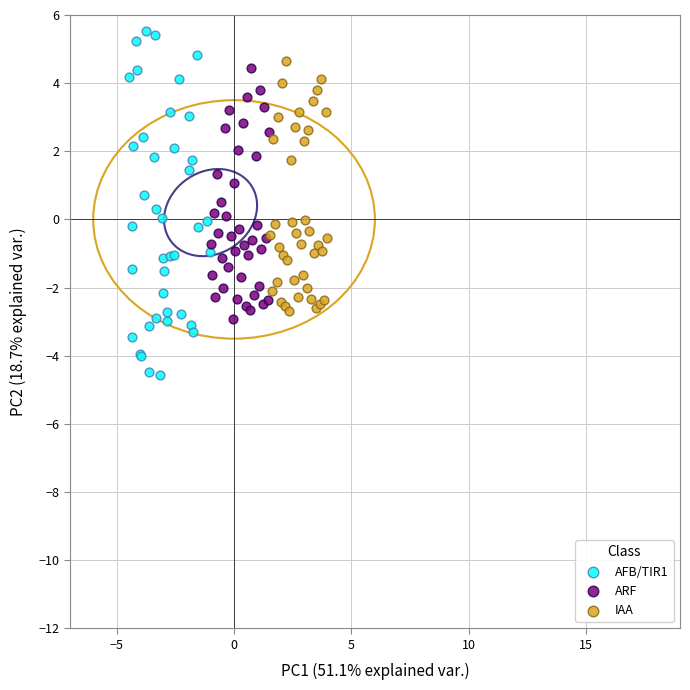

Which series contains the lowest Y value?

AFB/TIR1